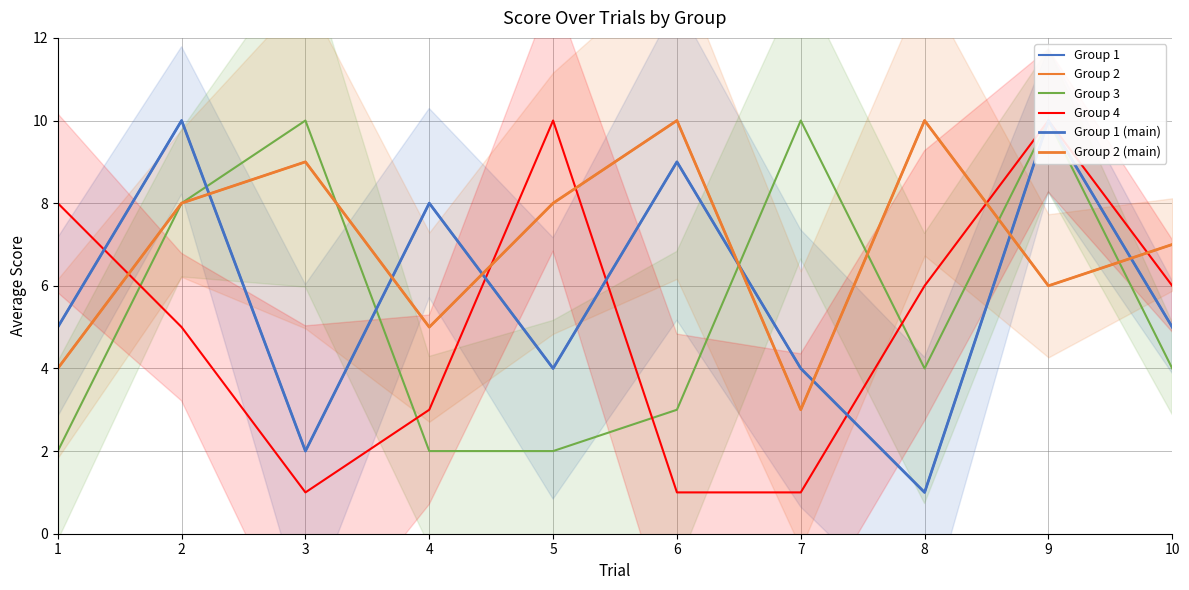

How many lines are shown in the chart?

6